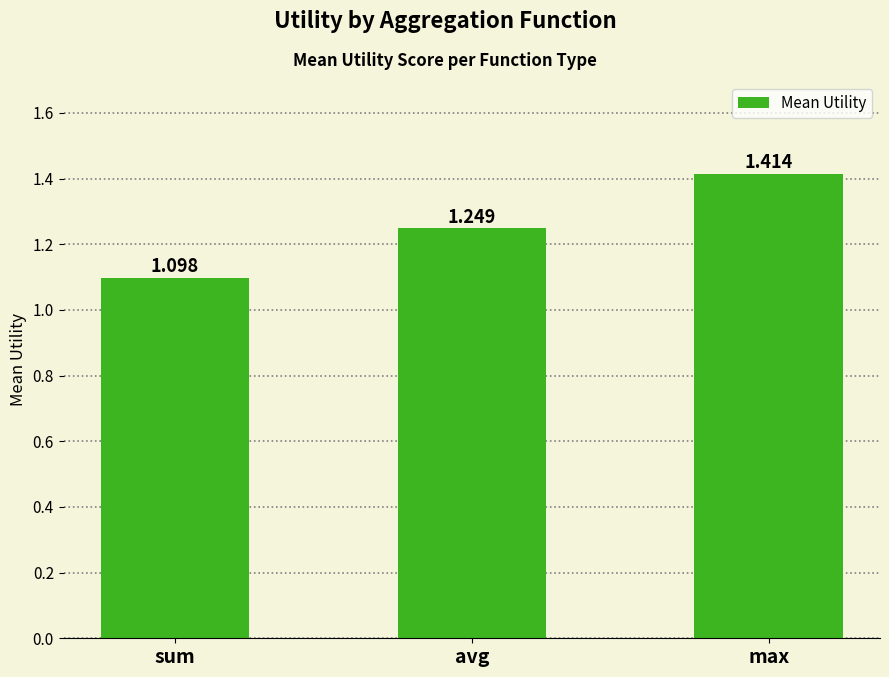

What is the label of the 2nd bar from the left?

avg